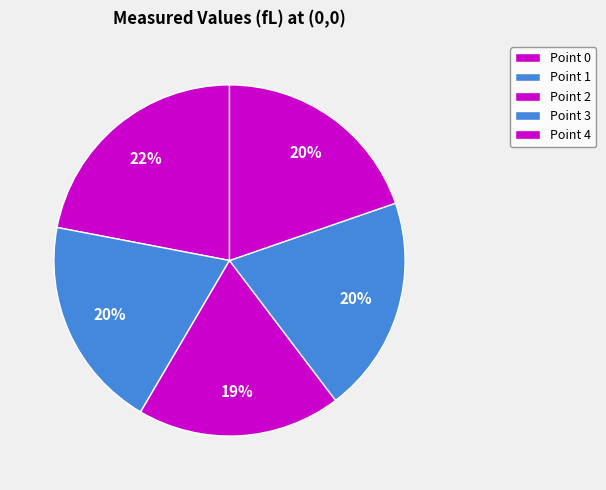

How many slices are in this pie chart?

5